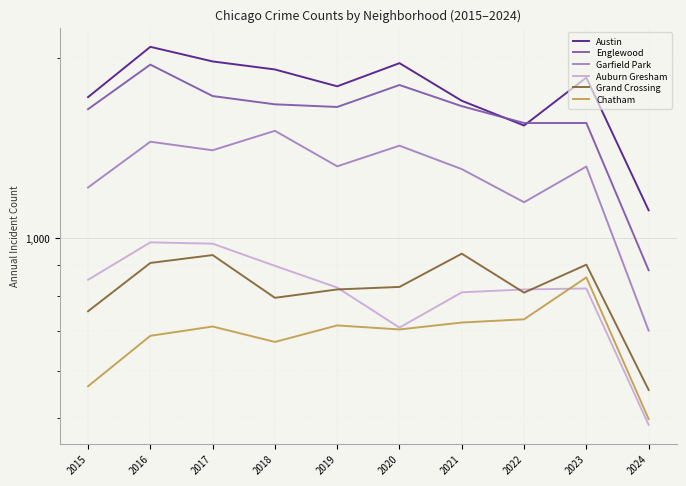

How many interior local valleys does the Garfield Park series have?

3